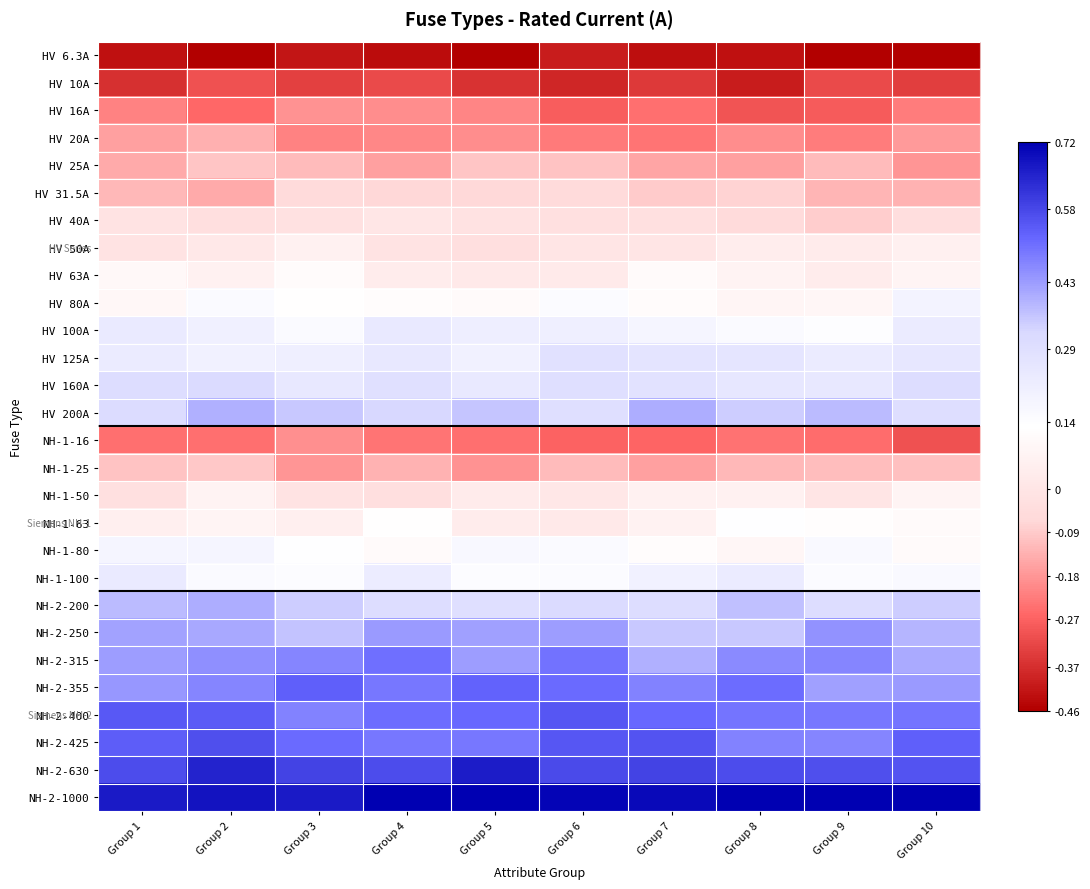

Rank the series at Group 5 from lowest to highest value.

HV 6.3A, HV 10A, NH-1-16, HV 16A, HV 20A, NH-1-25, HV 25A, HV 31.5A, HV 50A, HV 40A, HV 63A, NH-1-50, NH-1-63, HV 80A, NH-1-100, NH-1-80, HV 125A, HV 100A, HV 160A, NH-2-200, HV 200A, NH-2-250, NH-2-315, NH-2-425, NH-2-400, NH-2-355, NH-2-630, NH-2-1000